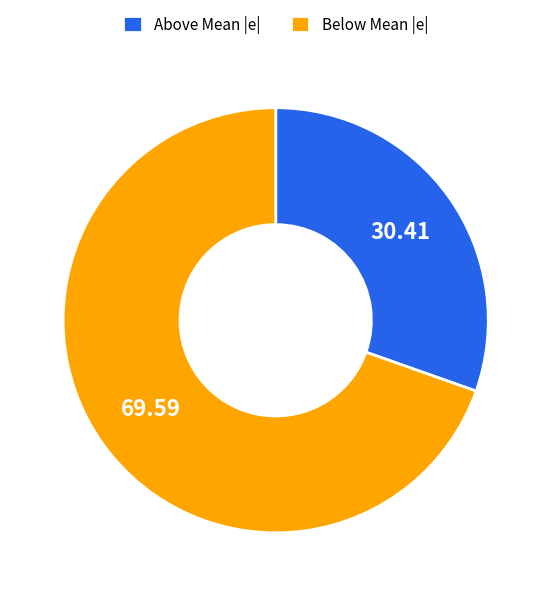

Between Below Mean |e| and Above Mean |e|, which is larger?

Below Mean |e|